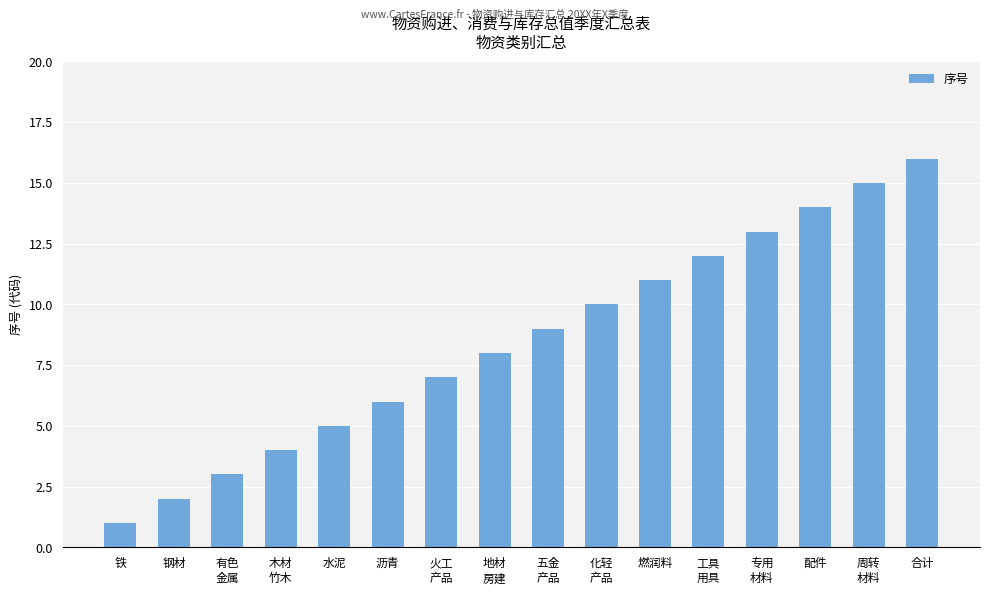

At which label is the value closest to 8?

地材
房建